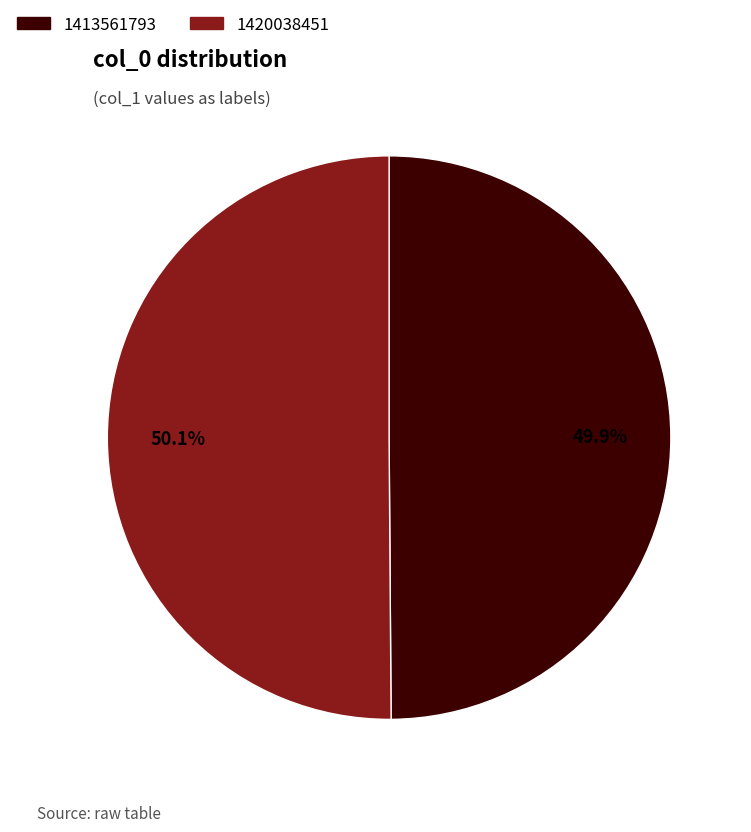

Does any single category account for the majority?

Yes